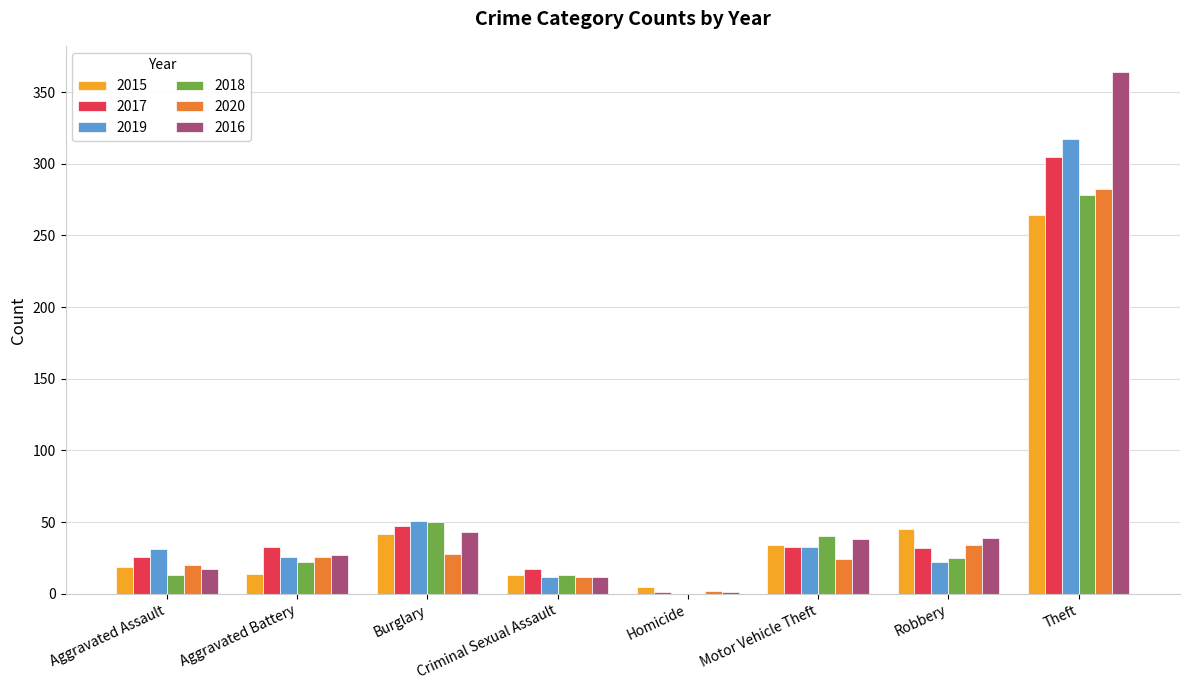

At which category is the sum across all series the highest?

Theft